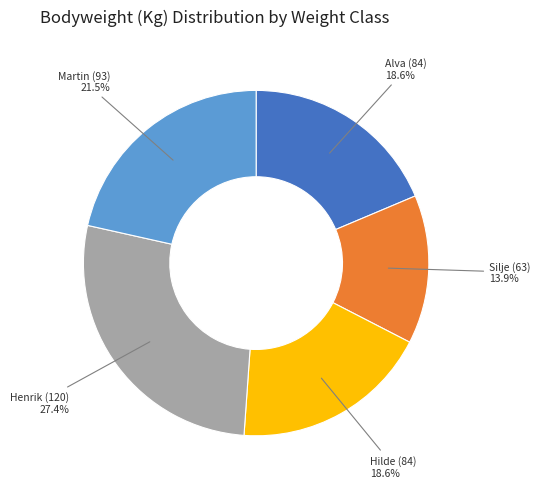

Does any single category account for the majority?

No